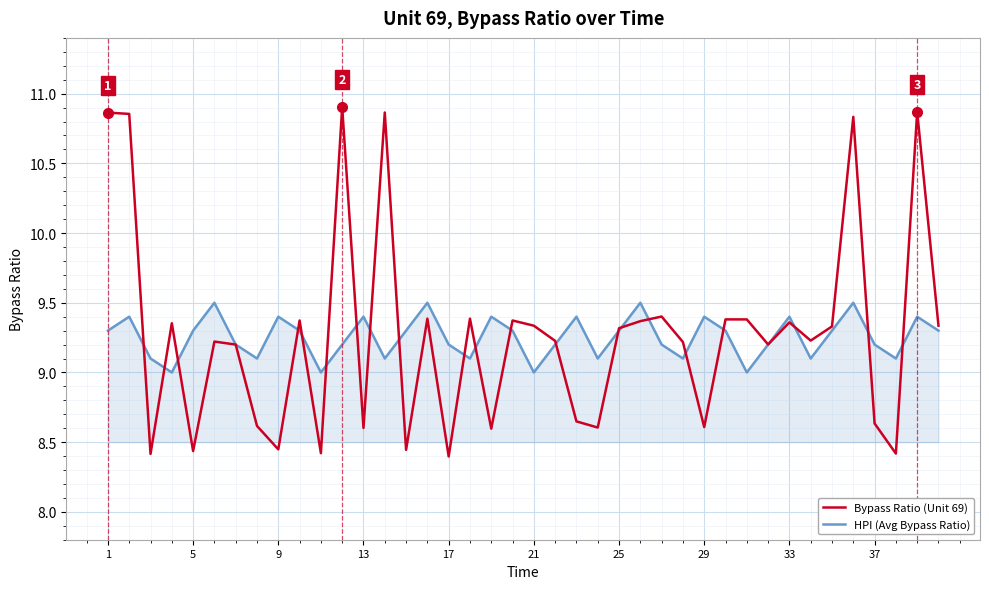

True or false: Bypass Ratio (Unit 69) has more than 0 interior local peaks.

True